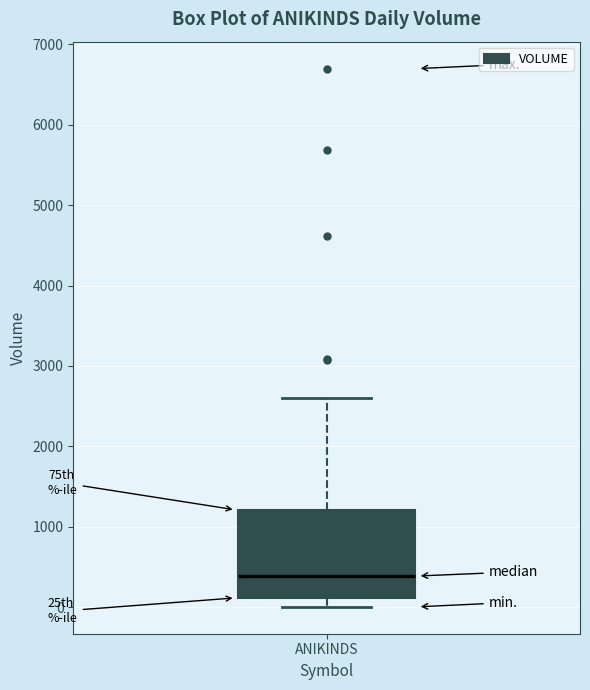

Where is the lower edge of the box for ANIKINDS on the y-axis? The values are not printed on the chart, so give them approximately, as read against the axis.

100